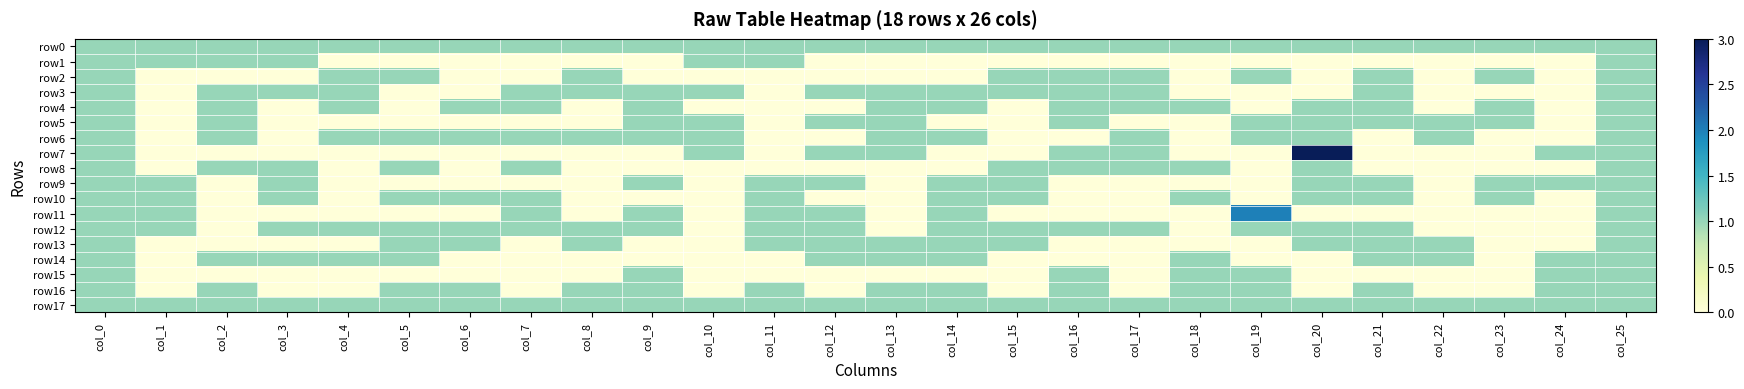

Which series has the largest total across all categories?

row0